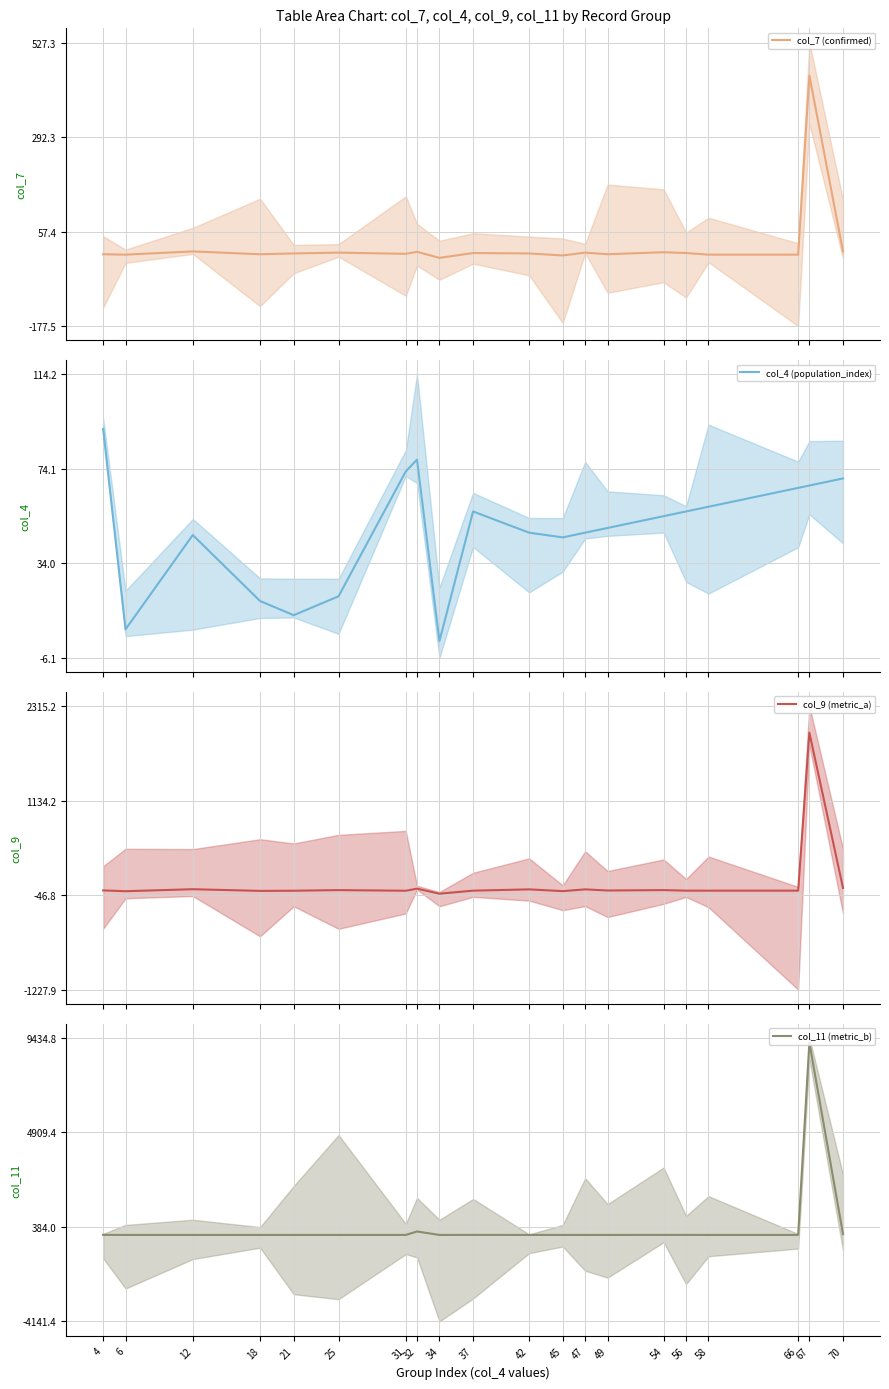

What is the maximum value shown in the chart?

9211